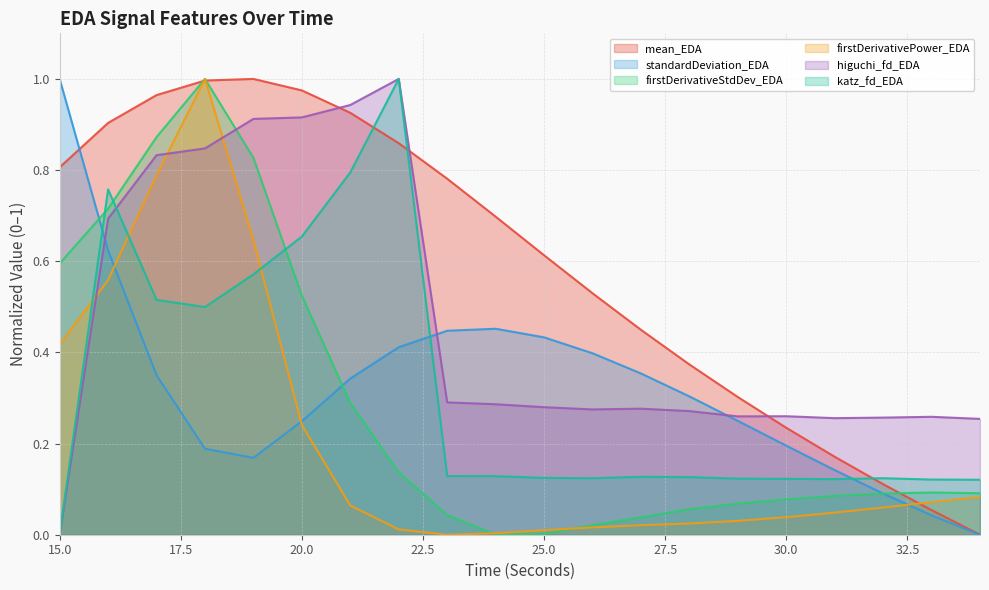

In mean_EDA, how many points are higher than both neighbors (excluding endpoints)?

1